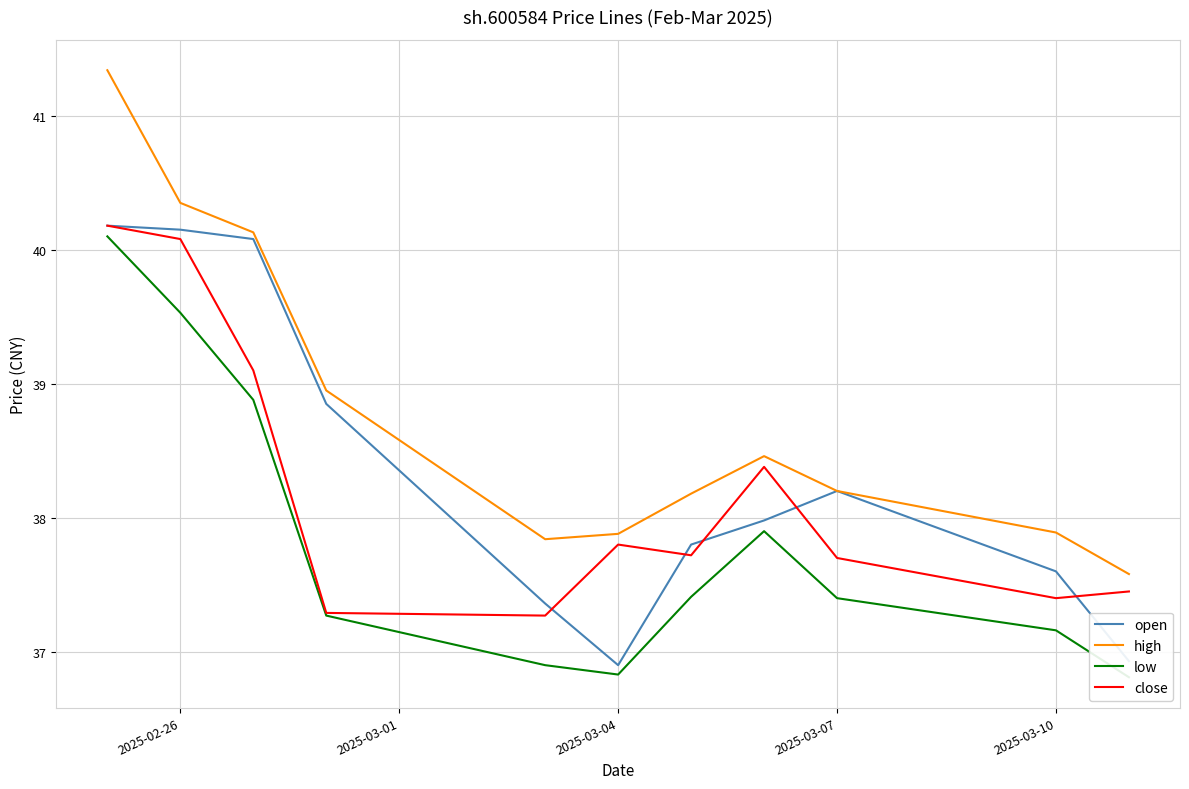

What is the highest value of the close series?

40.2